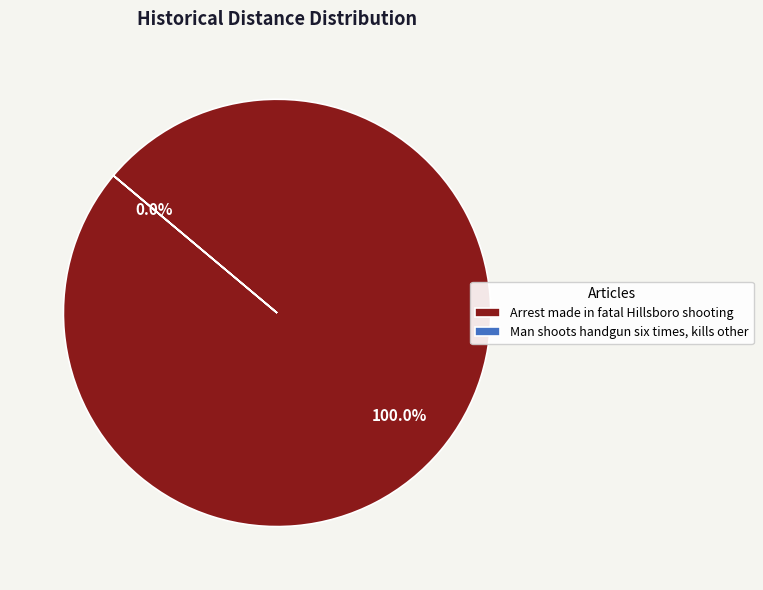

Which slice is the largest?

Arrest made in fatal Hillsboro shooting